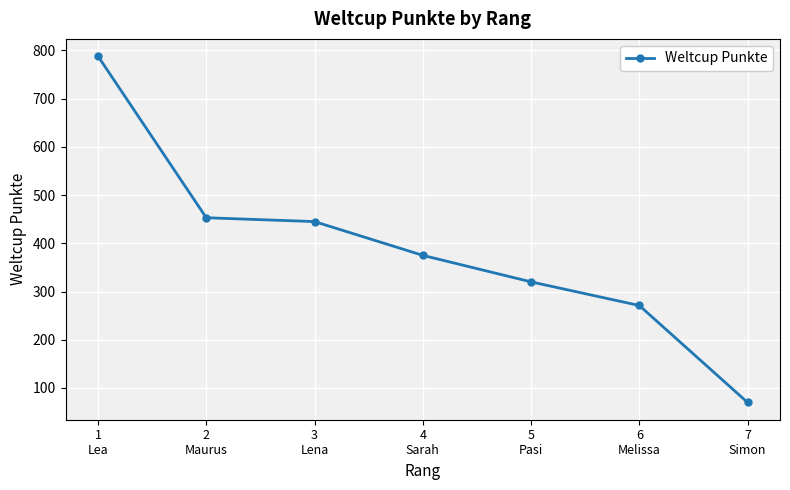

What is the average value?

389